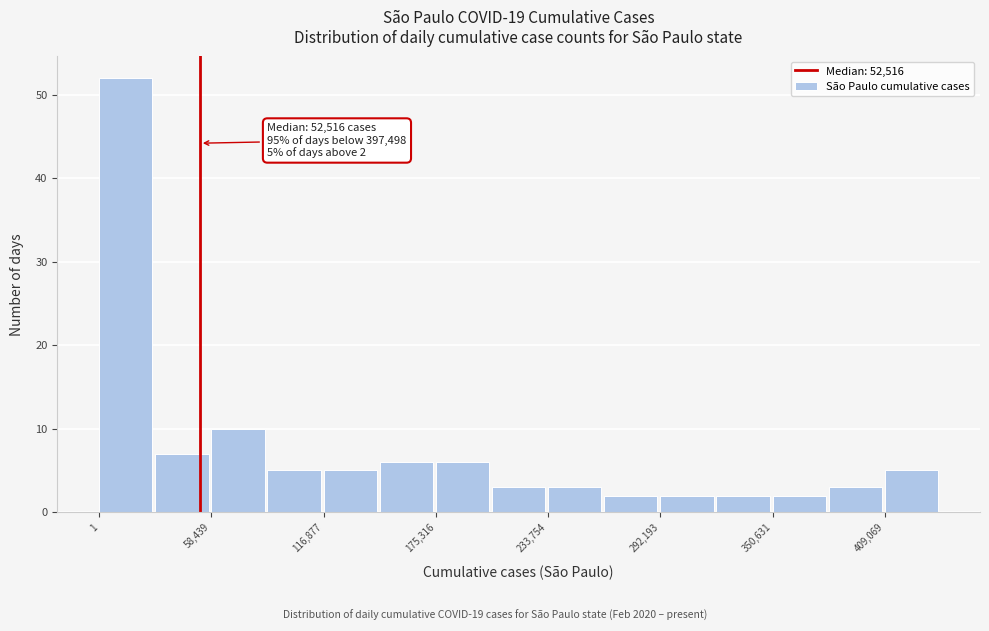

Around what value on the x-axis is the tallest bar? Give the approximate position of its centre, as read against the axis.

10000